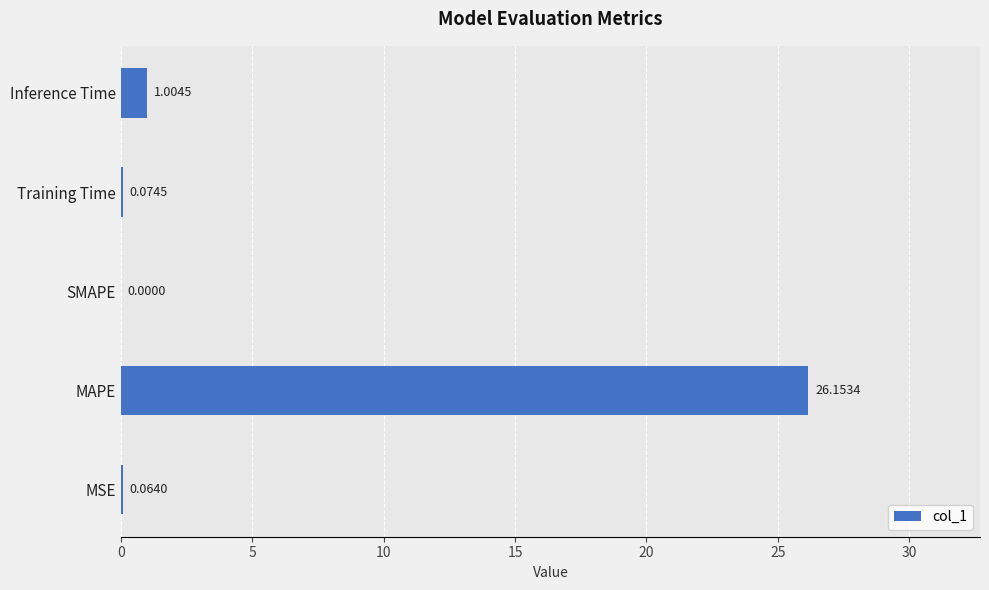

Where is the data nearest to the value 13?

Inference Time